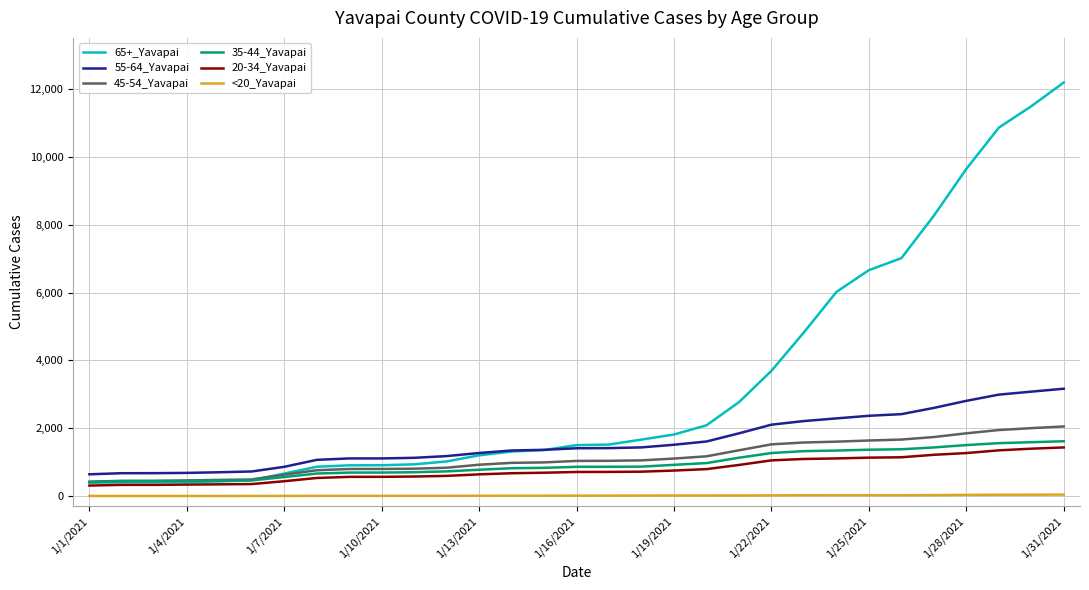

Which series has the widest spread of values?

65+_Yavapai